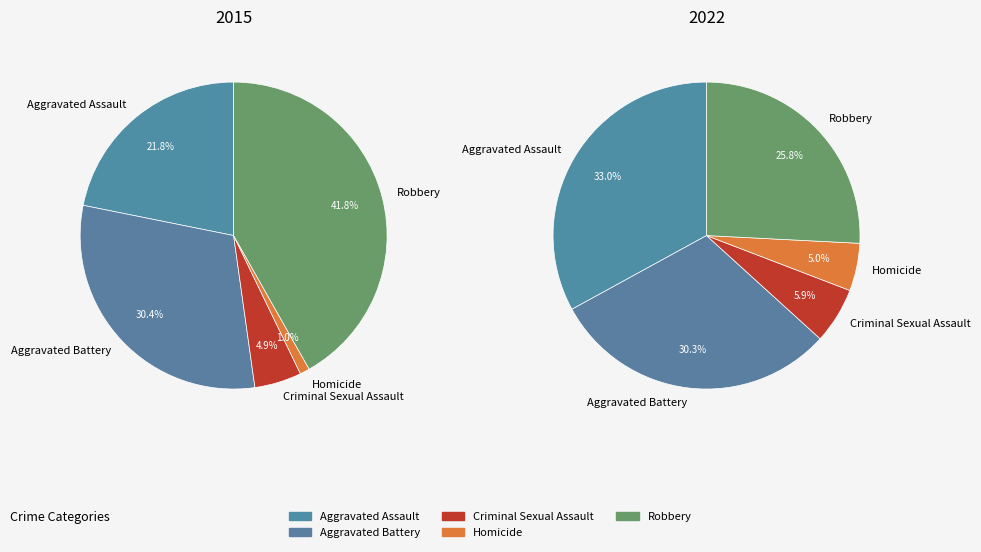

How many segments does this pie chart have?

5